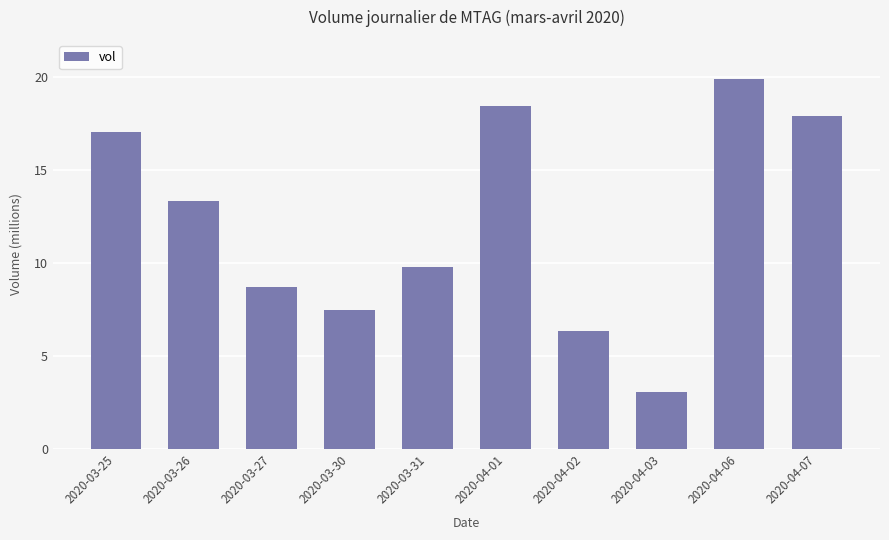

Reading left to right, transcribe all the data shown in this chart.

17056700	13331900	8712500	7465800	9771800	18462300	6320200	3035300	19874400	17910700